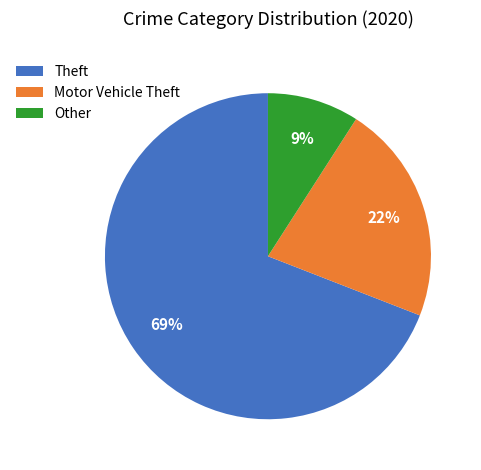

Between Motor Vehicle Theft and Other, which is larger?

Motor Vehicle Theft